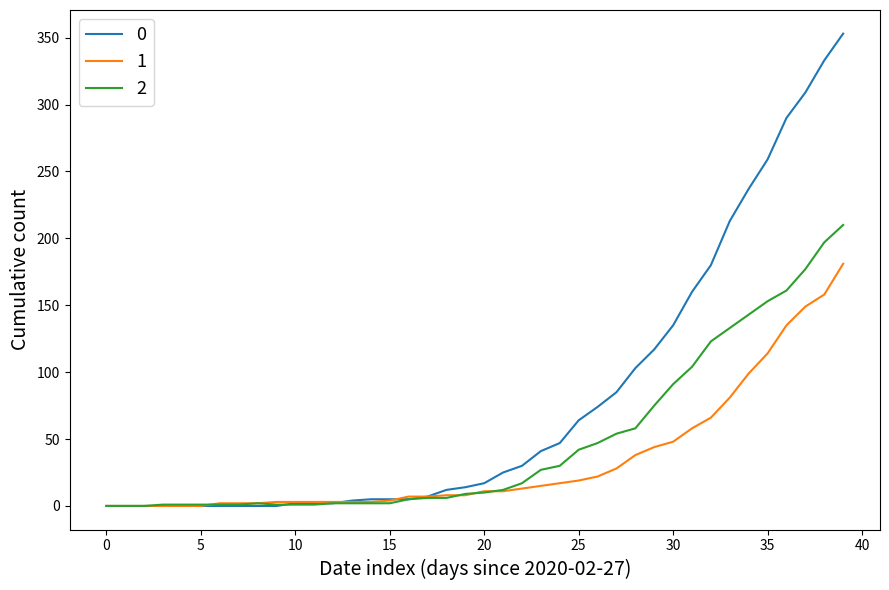

What is the sum of all 1 values?

1365